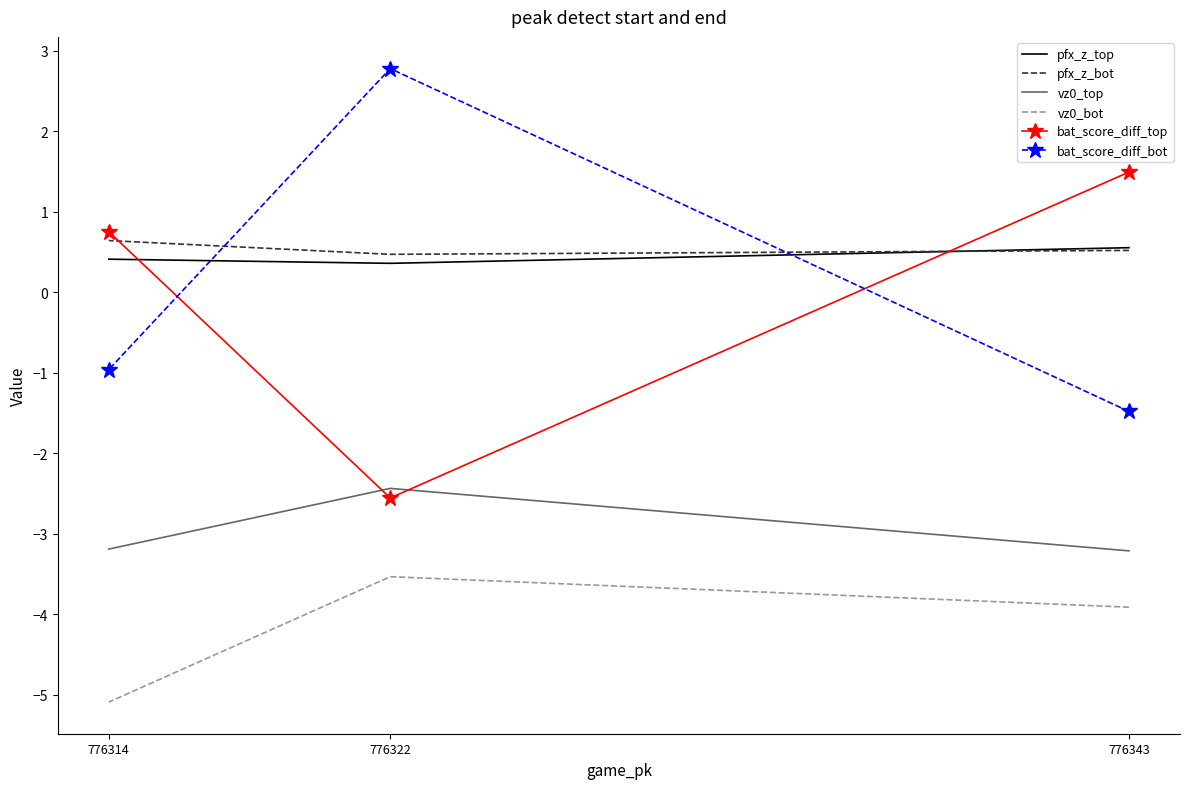

Which has a higher value, 776322 or 776343?

776343